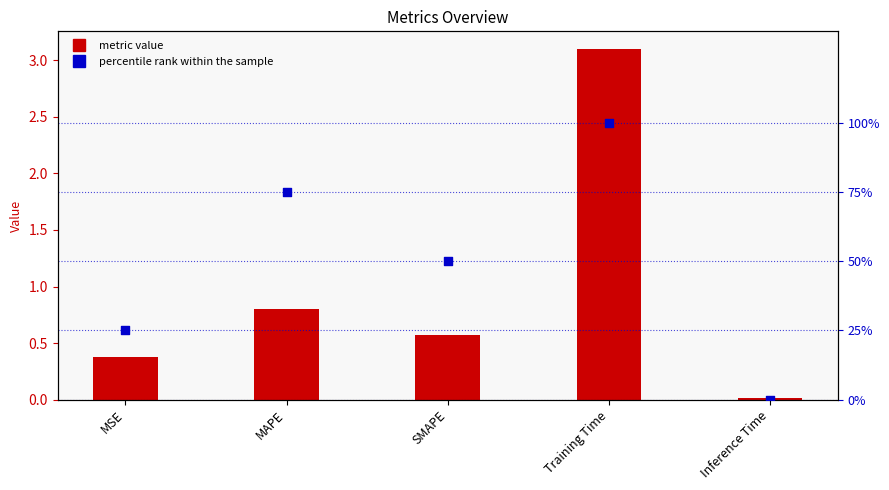

What are all the series names shown in the legend?

metric value, percentile rank within the sample